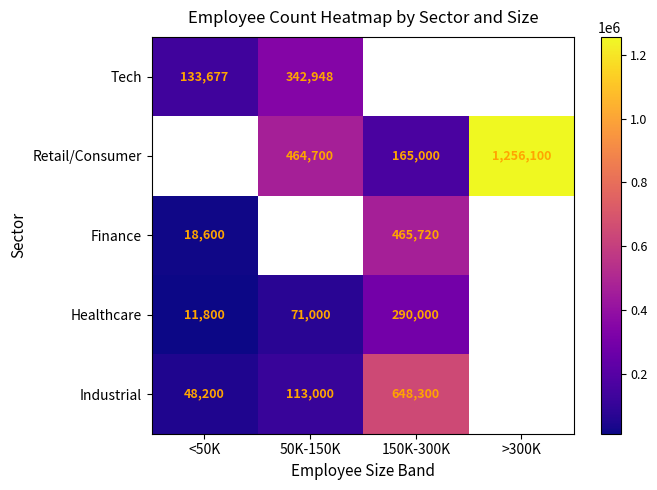

True or false: Healthcare has a value of 19804.6 at <50K.

False